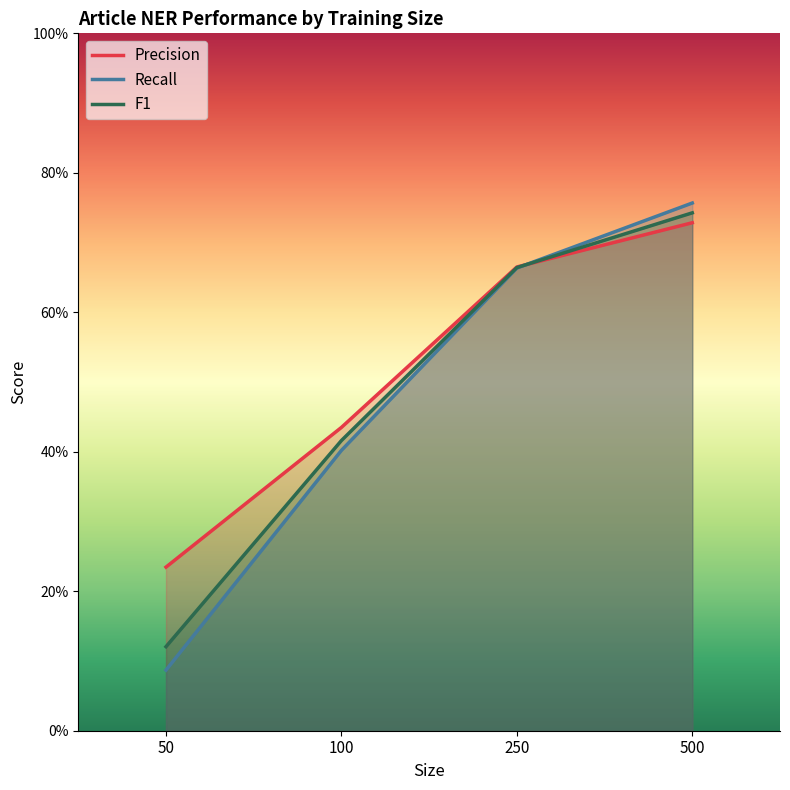

How many lines are shown in the chart?

3